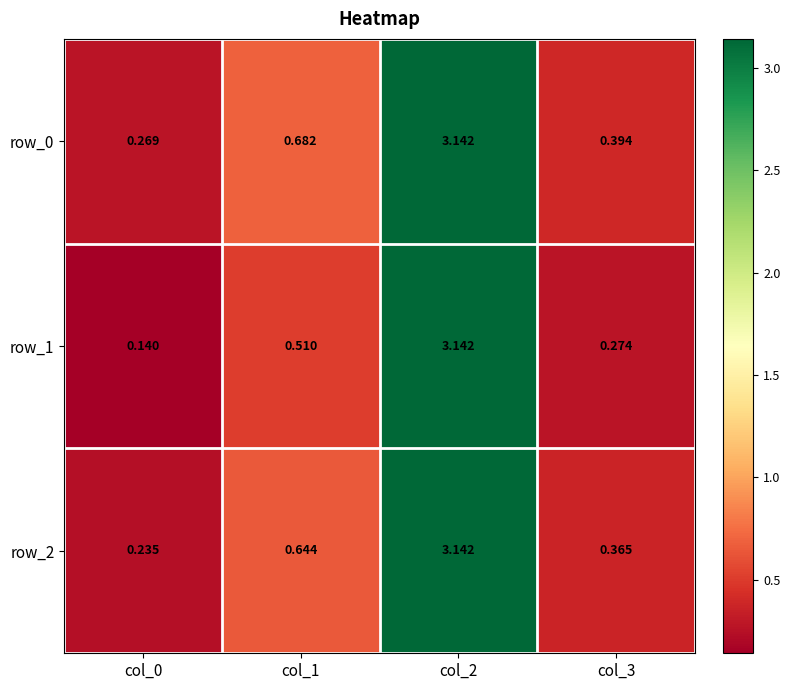

Is the value of row_2 at col_1 greater than the value of row_0 at col_3?

Yes